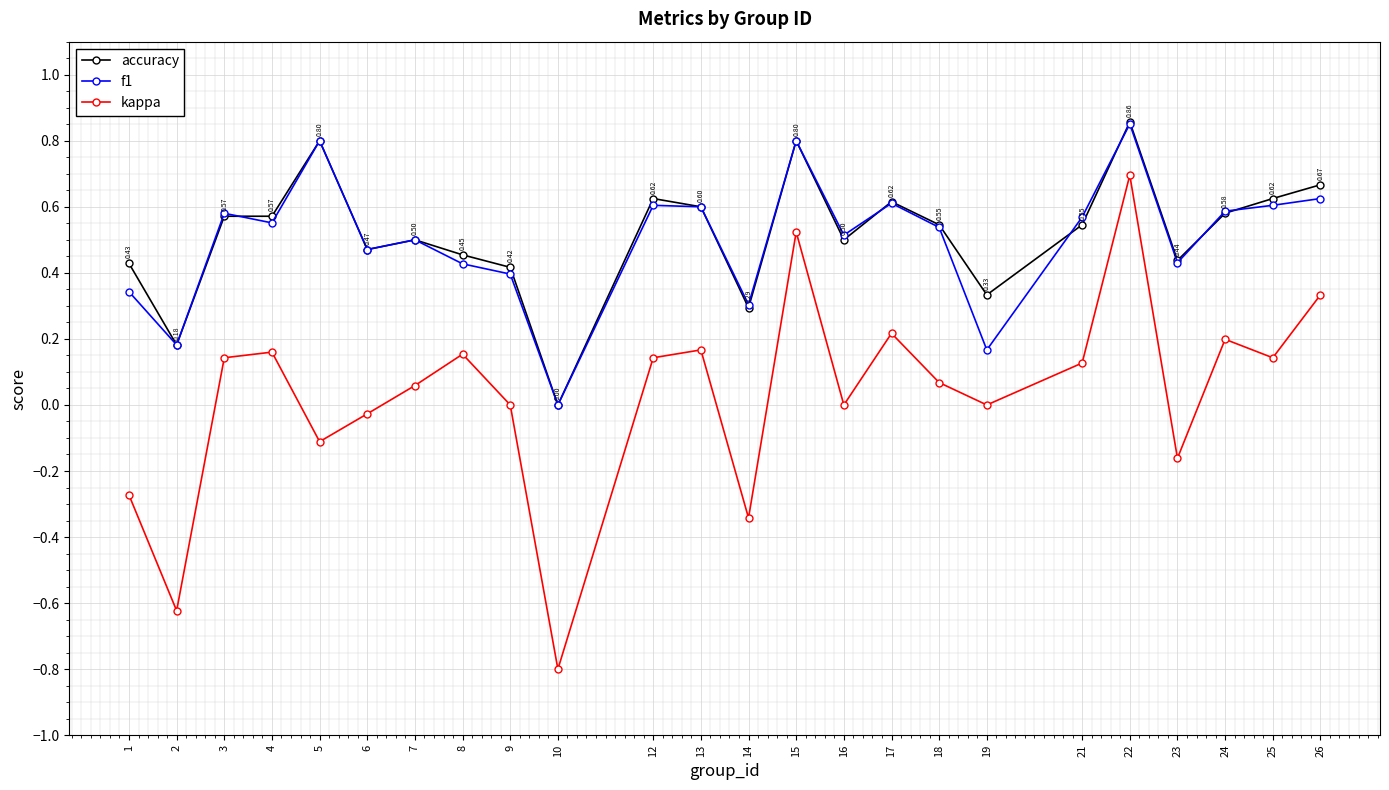

How many positive values does the accuracy series have?

23